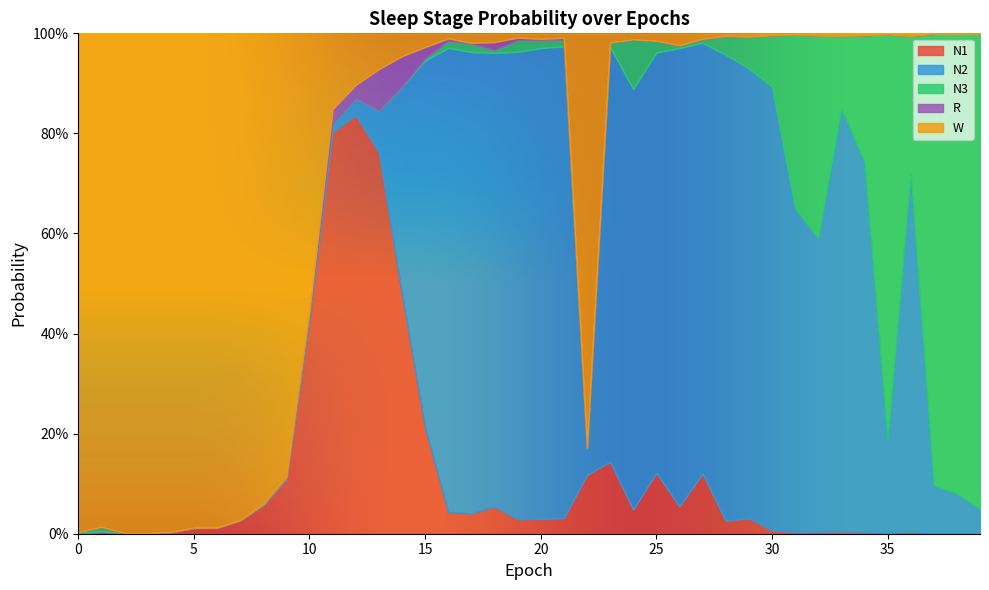

At which label is W closest to 0?

39